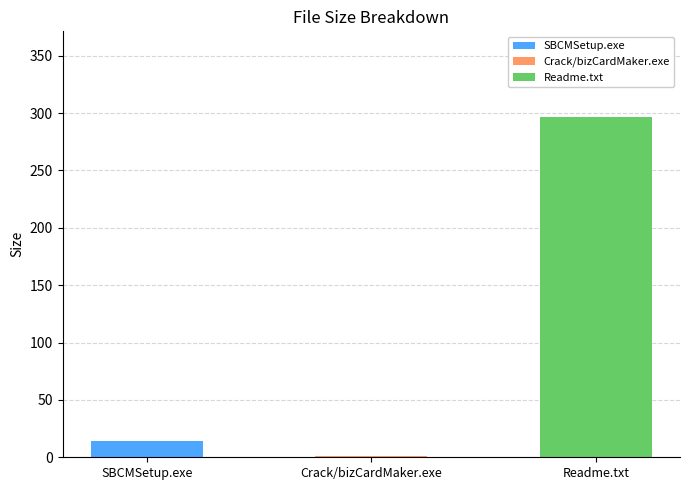

Reading right to left, extract all data points from this chart.

297.0	1.4	13.9